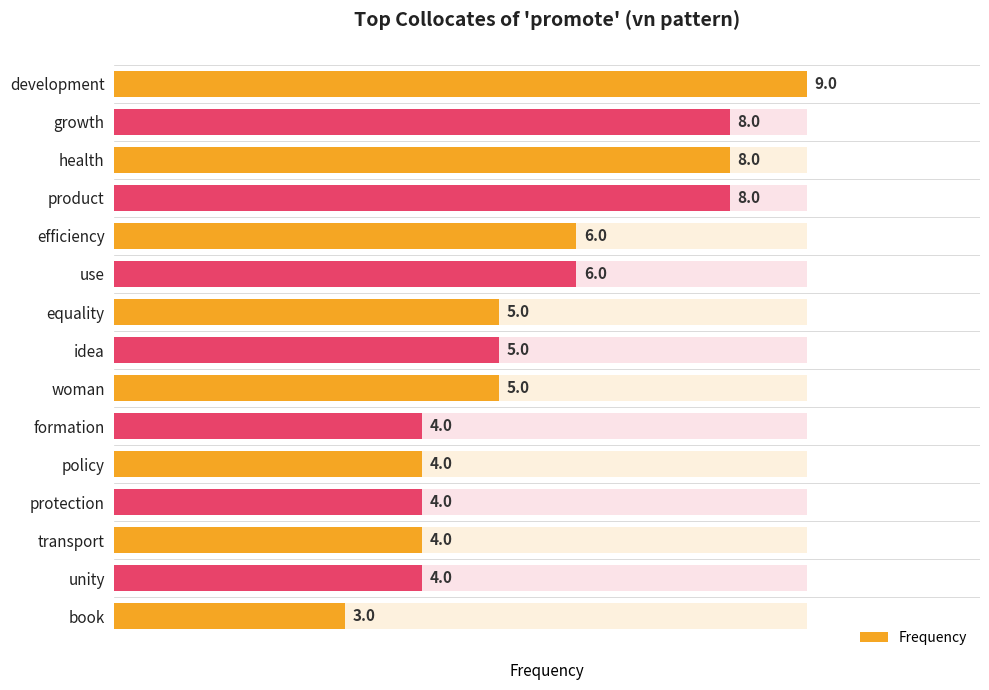

Which has a higher value, 14 or 10?

10